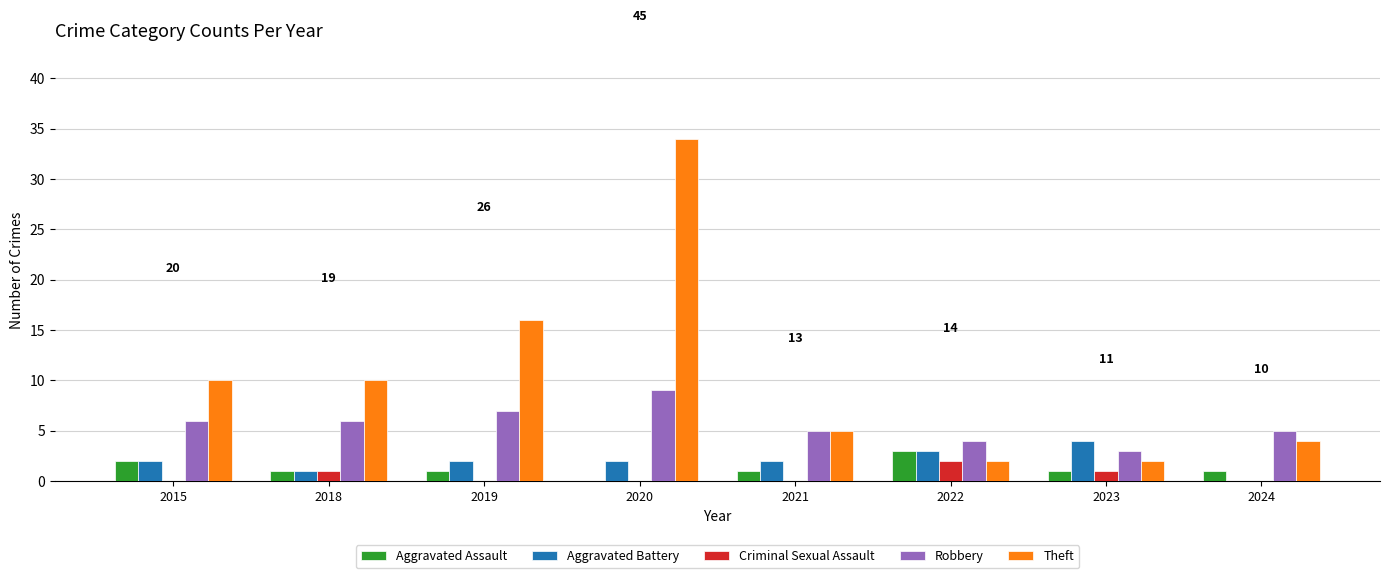

How many series are shown in this chart?

5